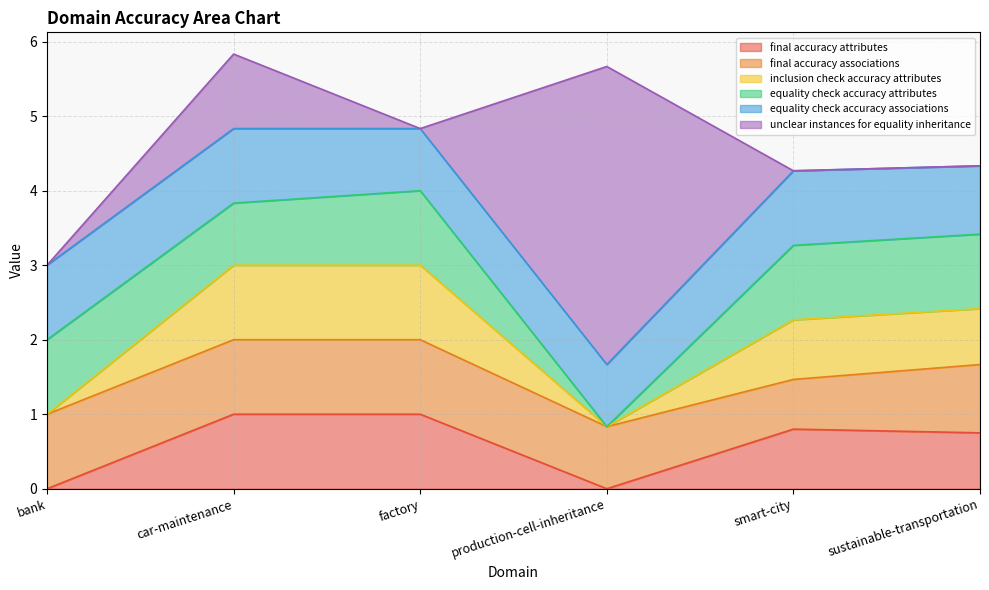

What is the sum of the inclusion check accuracy attributes values at smart-city and production-cell-inheritance?

0.8